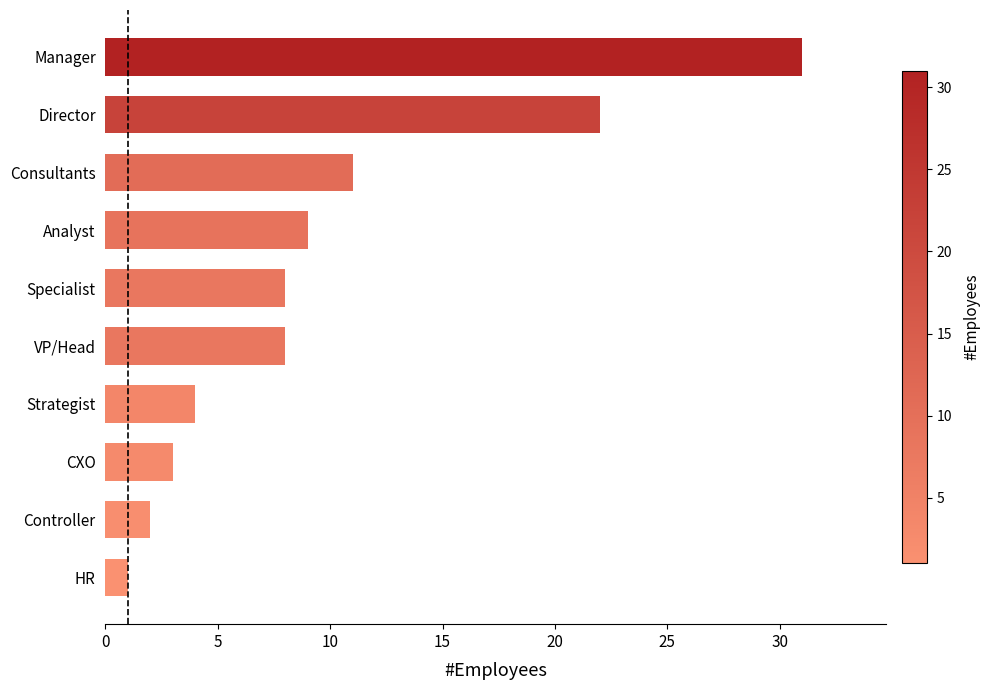

Where is the data nearest to the value 16?

Consultants